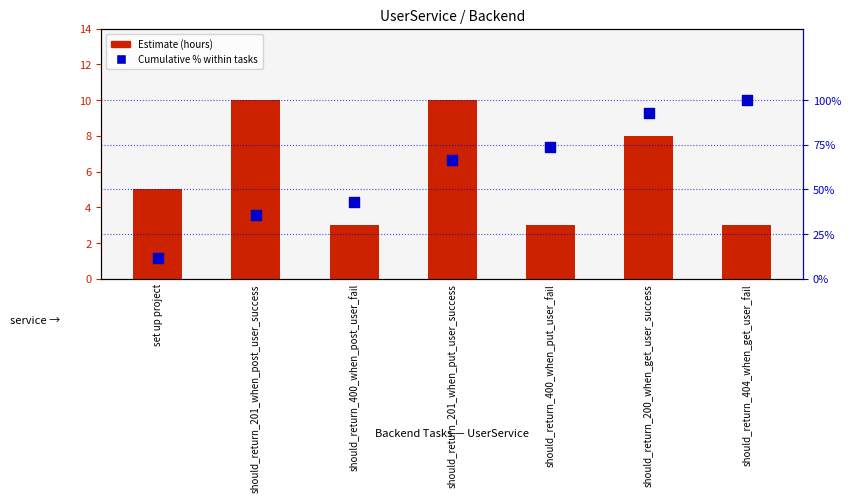

At which category is the sum across all series the highest?

should_return_404_when_get_user_fail